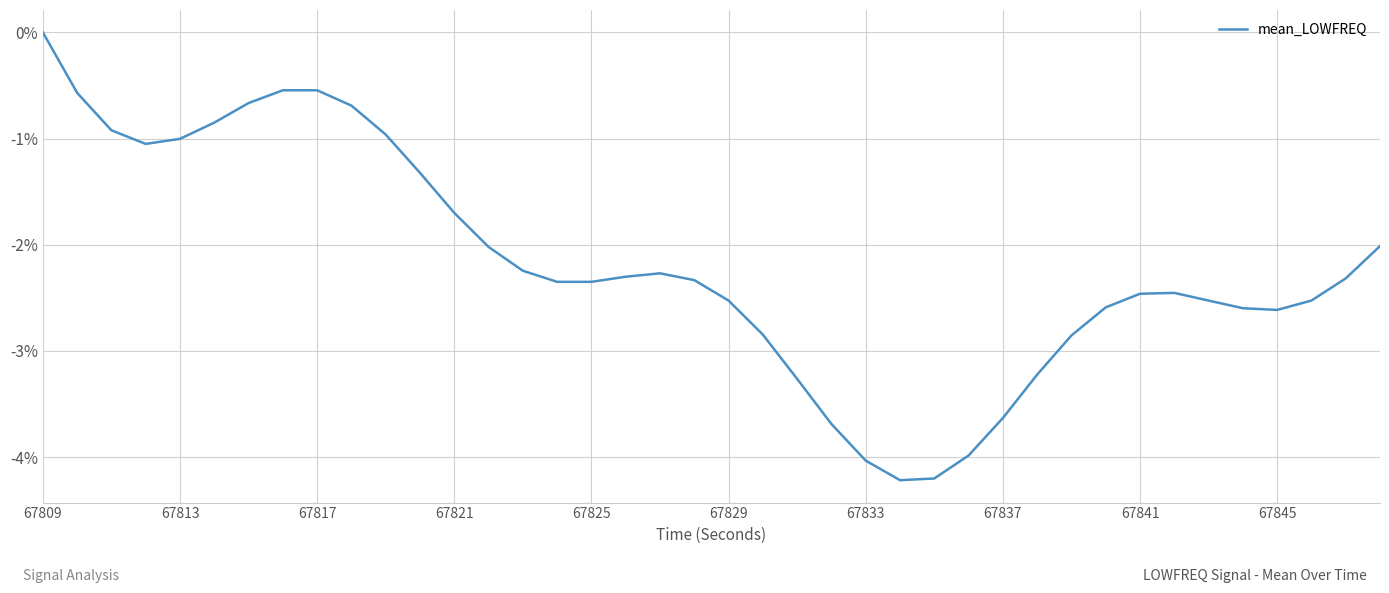

What is the minimum value shown in the chart?

-4.2